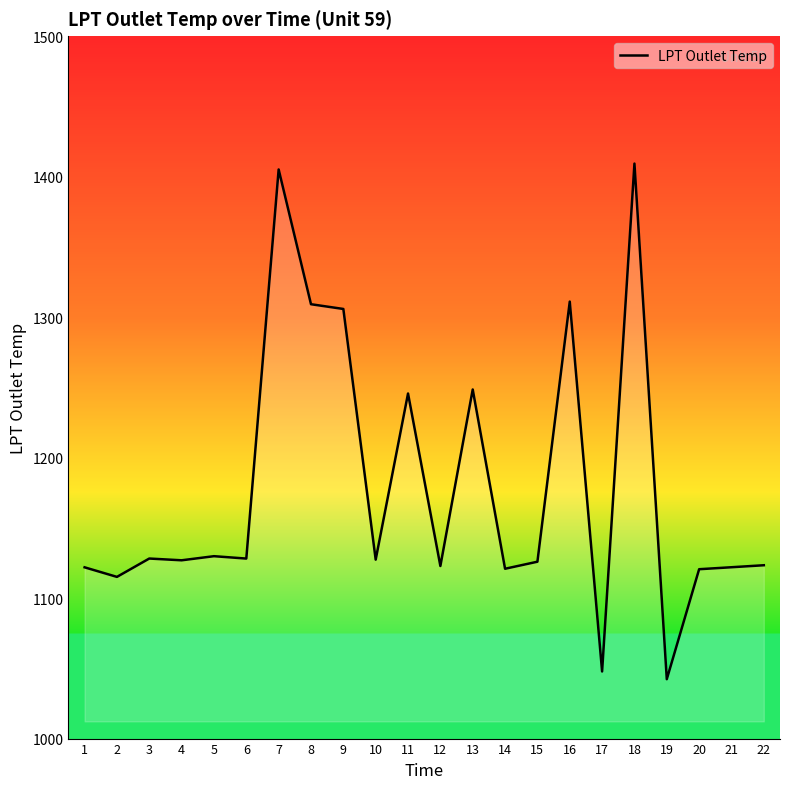

What is the change in value from 3 to 11?

+117.5